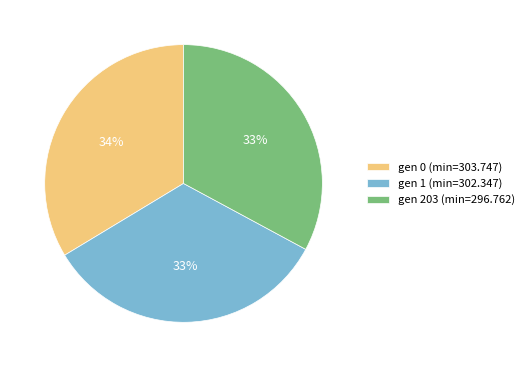

Is there a majority slice in this chart?

No